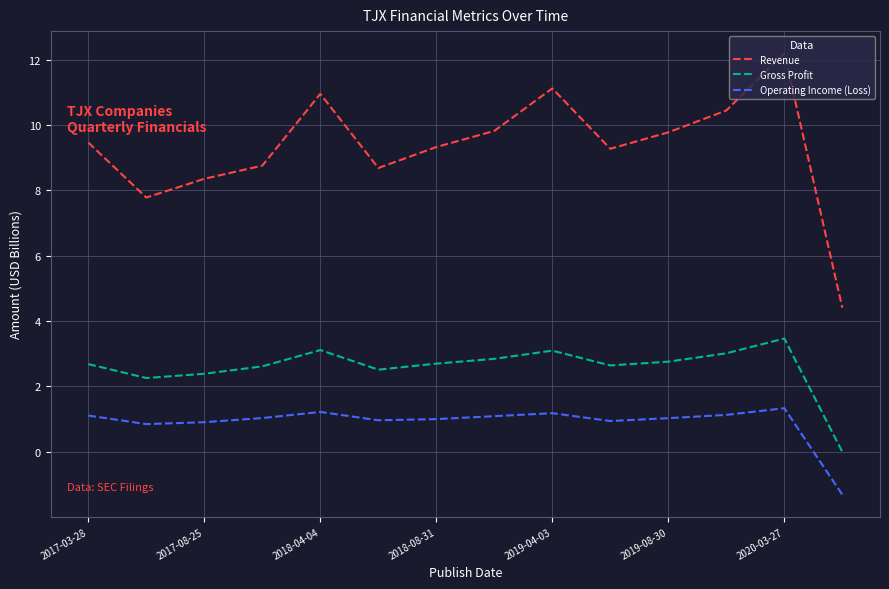

What is the maximum value shown in the chart?

12.2